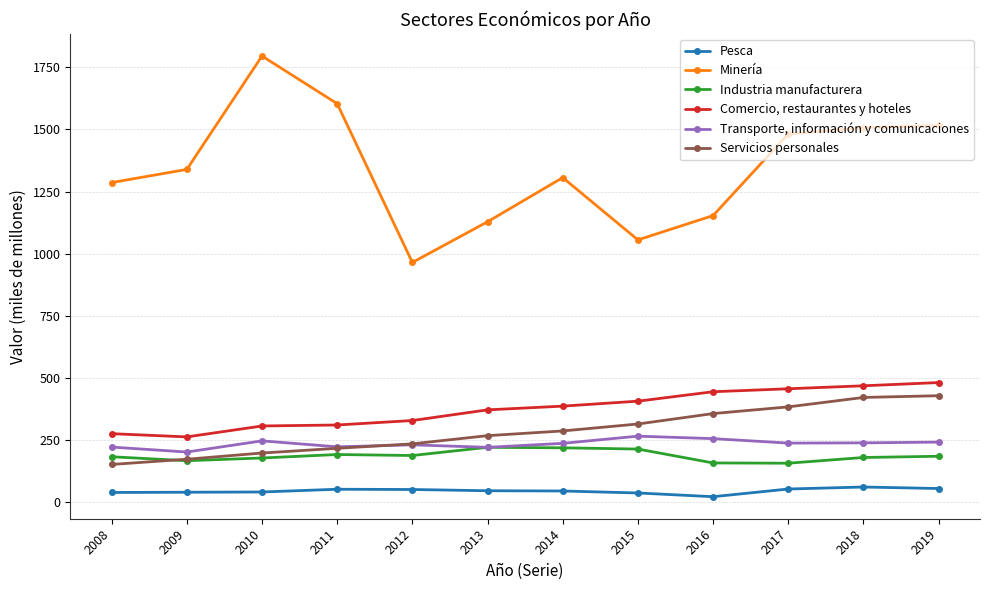

How many series are shown in this chart?

6